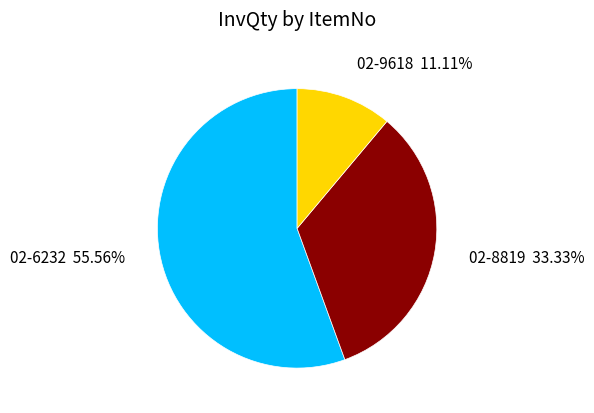

Is it true that 02-6232 is 64% of the pie?

False